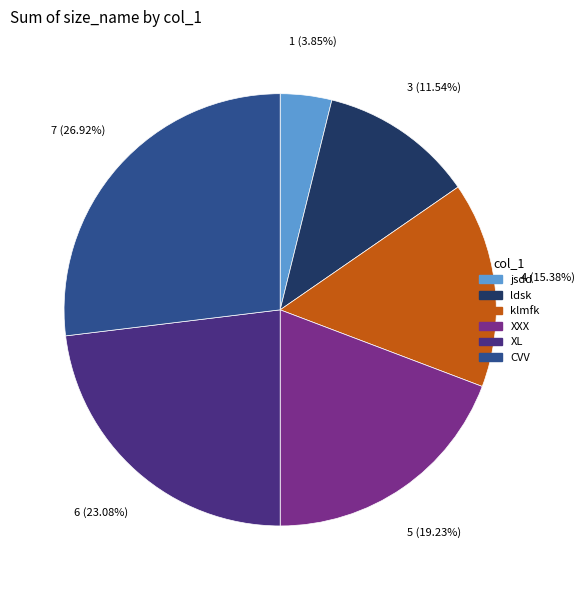

Is the sum of klmfk and ldsk greater than half?

No